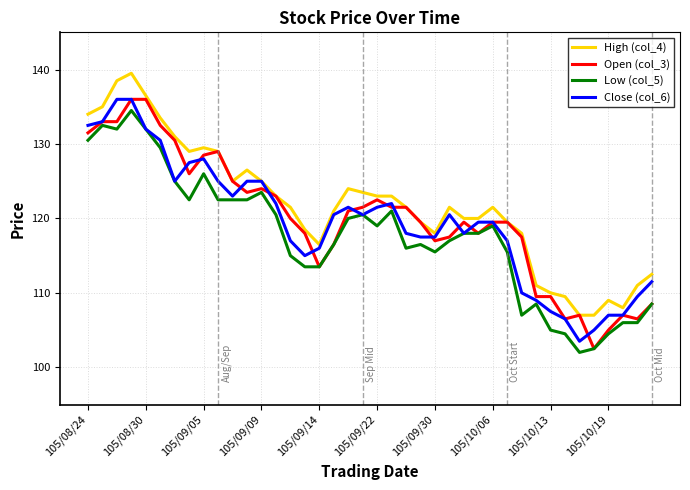

What is the smallest value displayed?

102.0